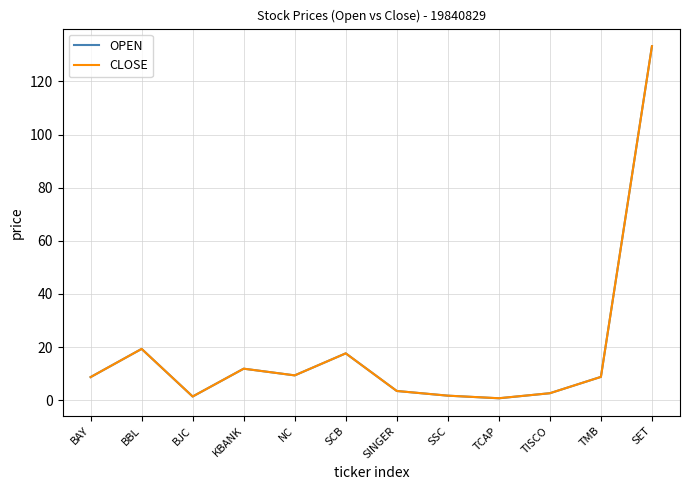

At how many categories does at least one series exceed 80?

1